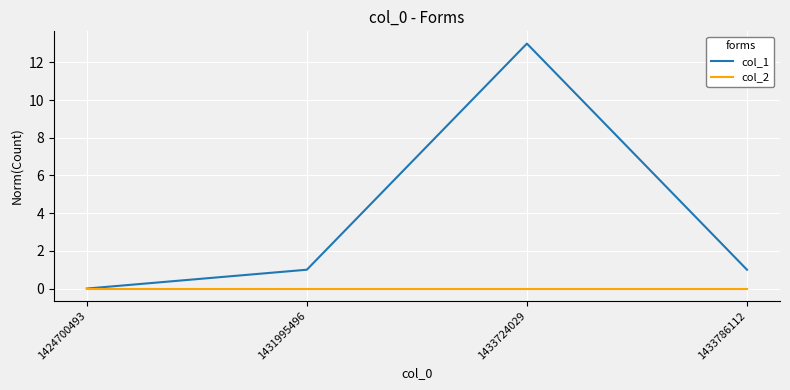

At which category is the sum across all series the highest?

1433724029